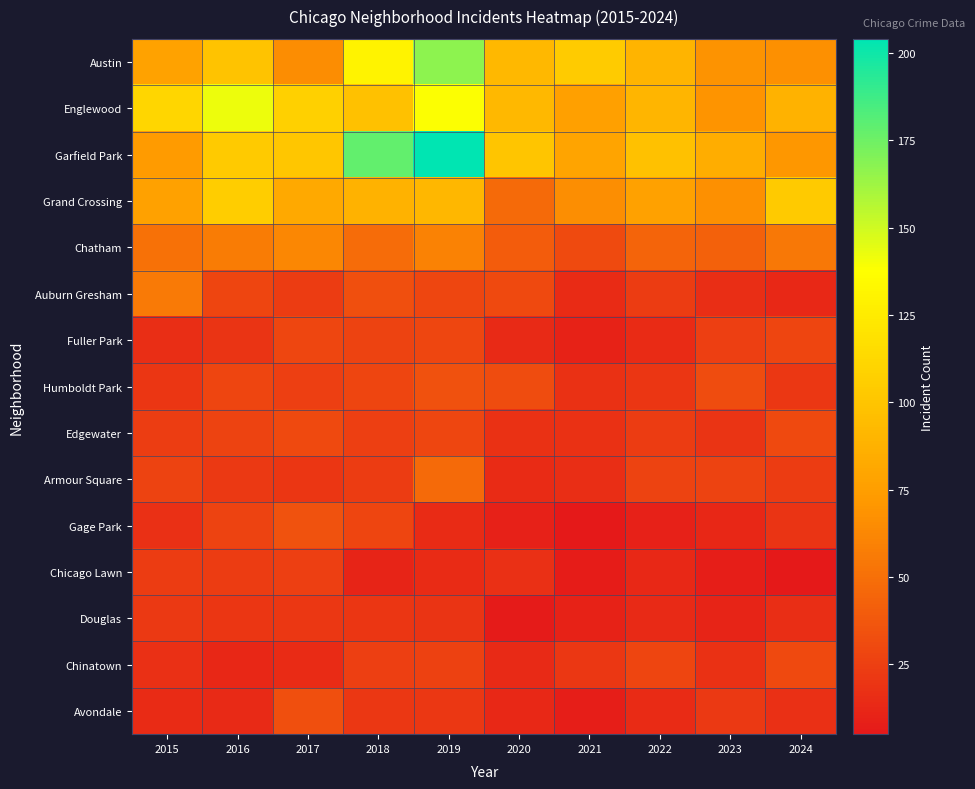

At which category is the sum across all series the highest?

2019